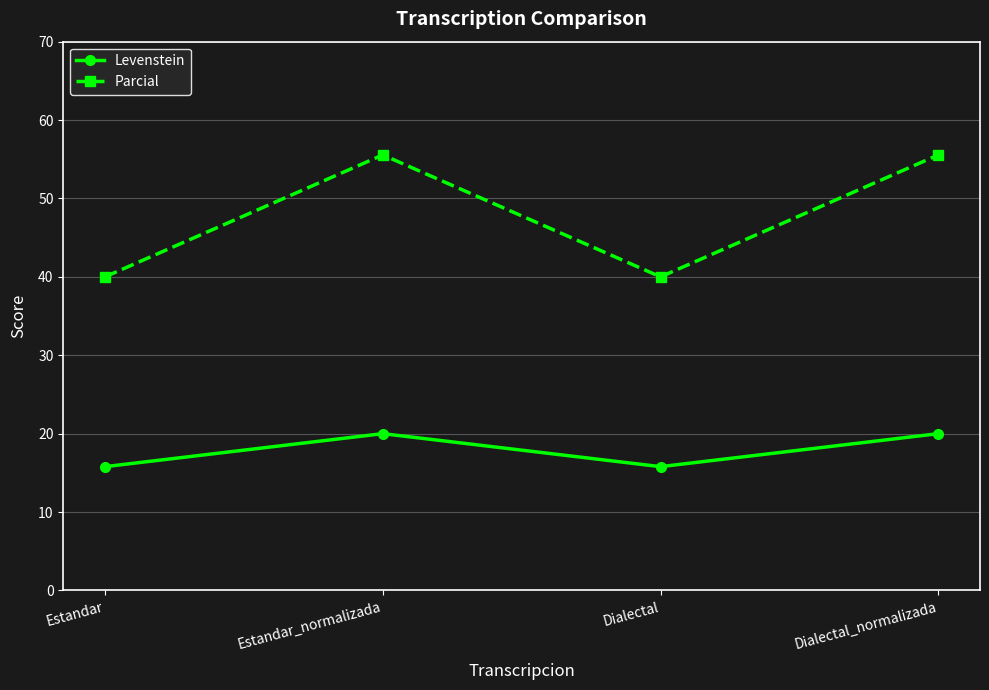

What is the average value of the Parcial series?

47.8